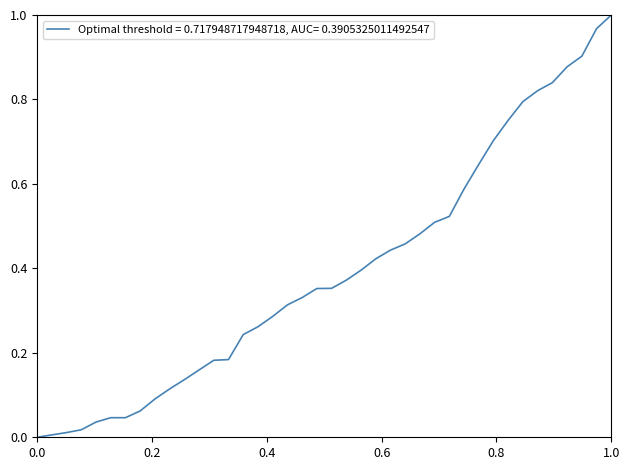

What is the maximum value shown in the chart?

1.0